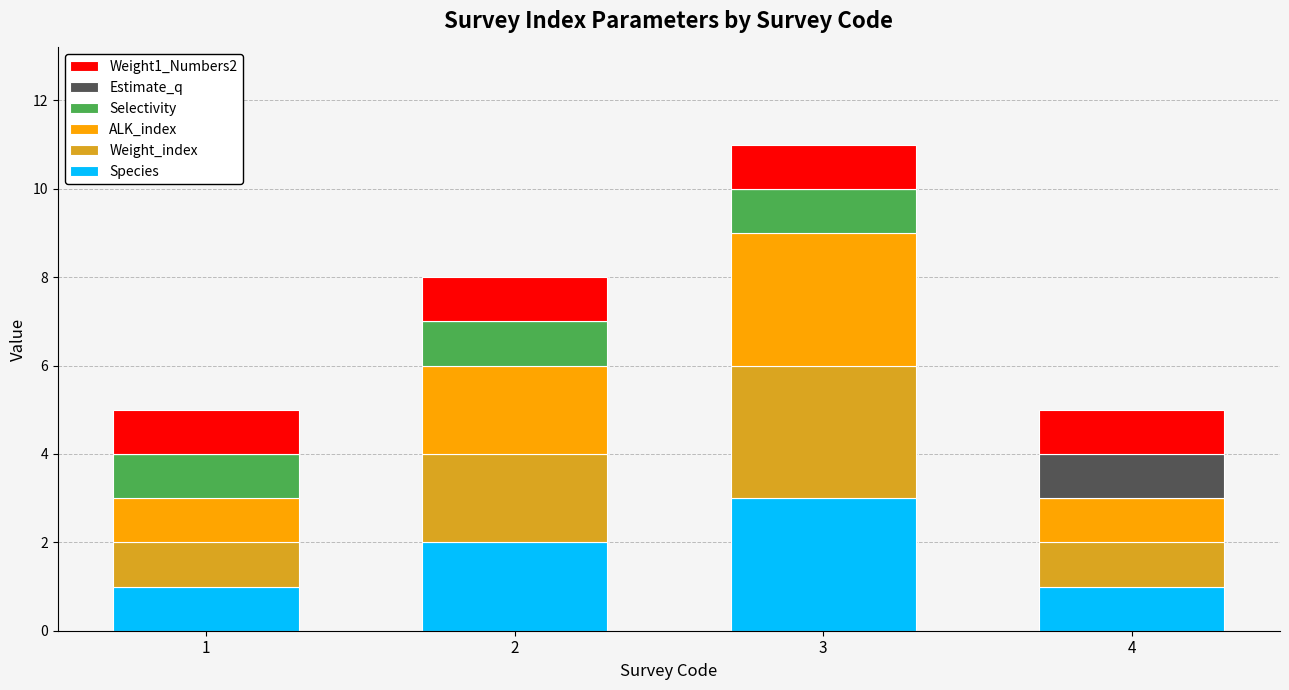

At which category is the sum across all series the highest?

3